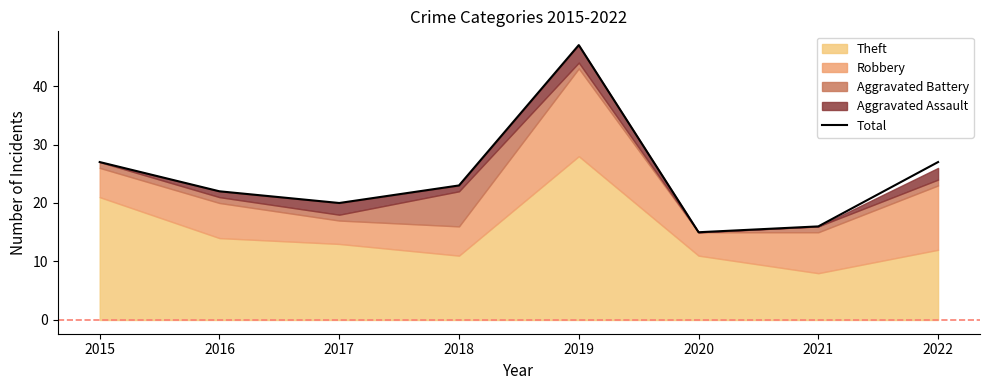

True or false: the data shows 15 at 2020.

True